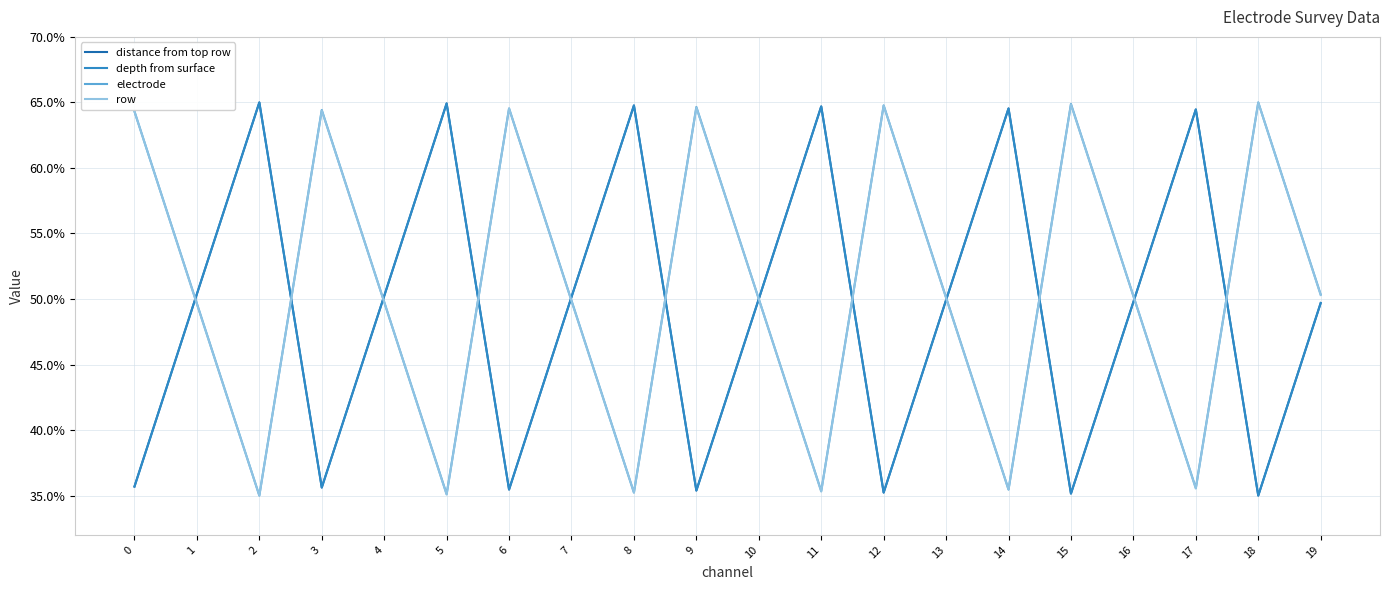

Is this an area chart (filled region under the line)?

No